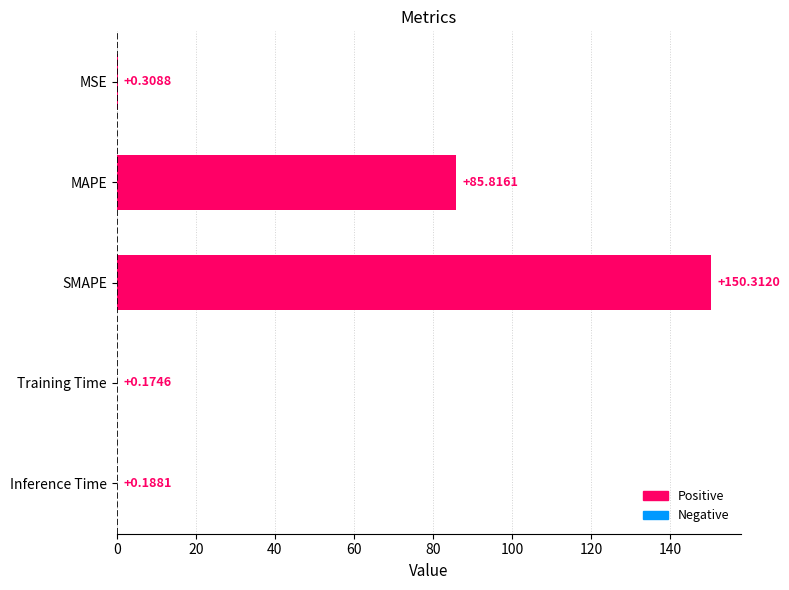

What is the sum of the values at MAPE and Inference Time?

86.0